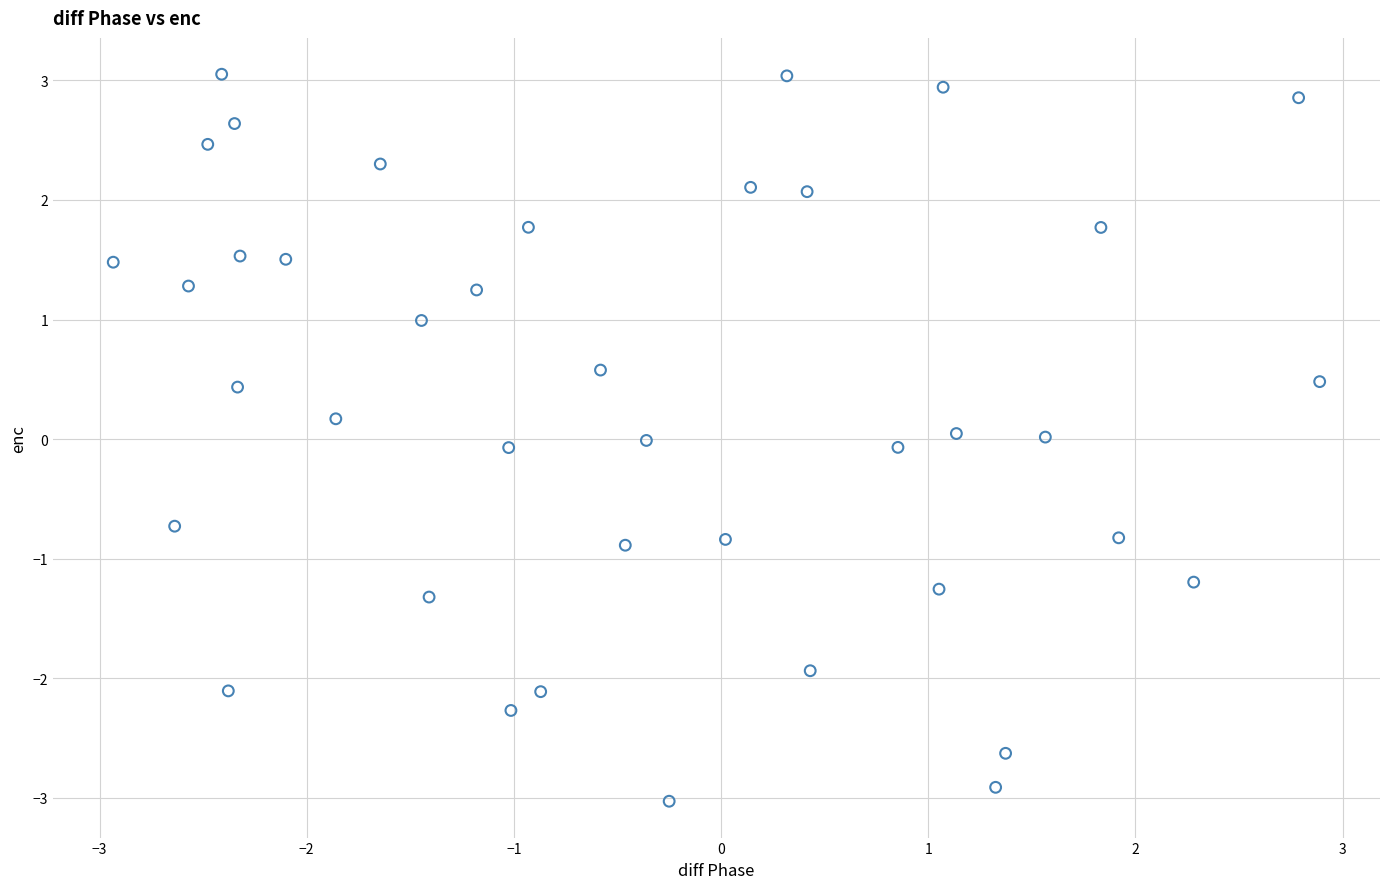

What is the range of X values (max minus min)?

5.8